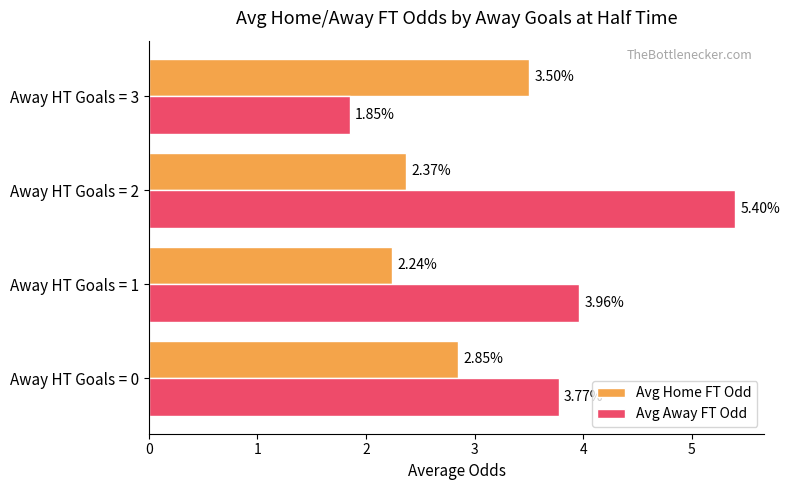

List the series in order of their peak value, lowest first.

Avg Home FT Odd, Avg Away FT Odd